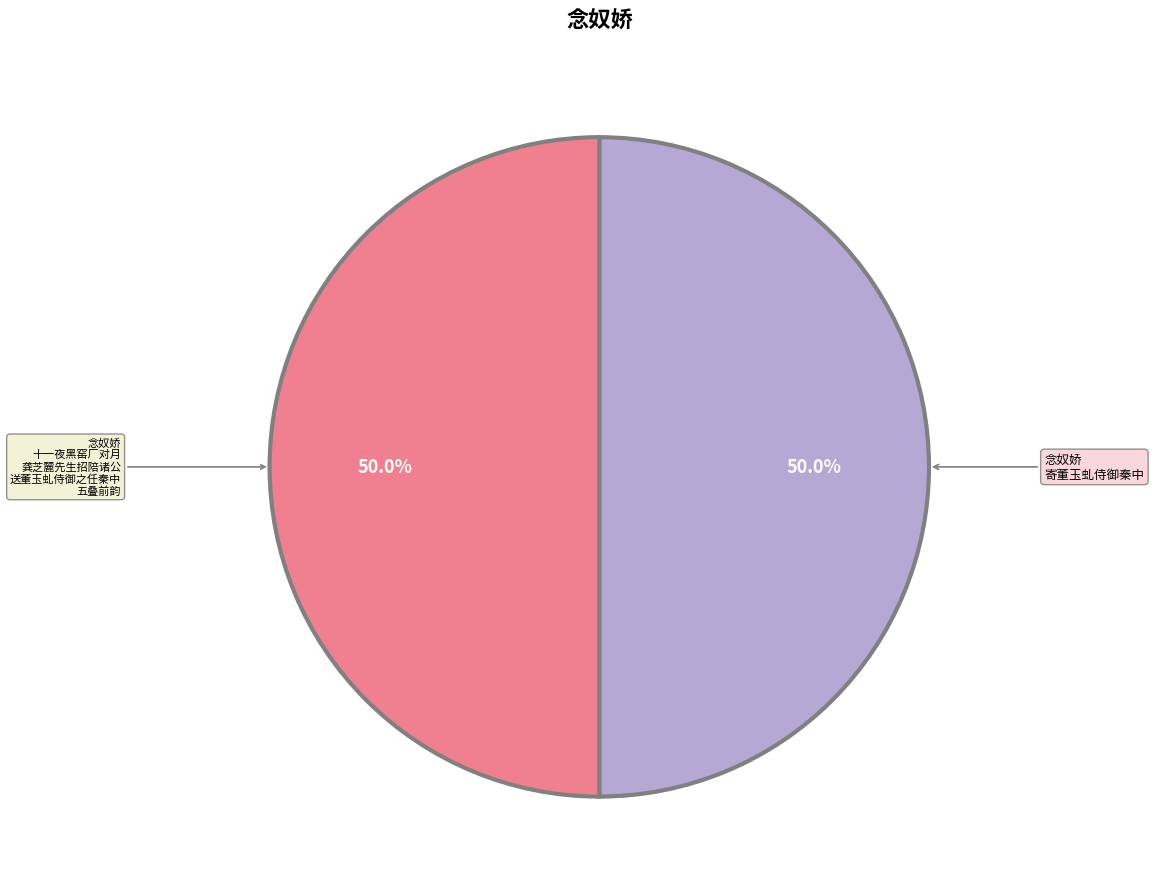

What percentage do 念奴娇 寄董玉虬侍御秦中 and 念奴娇 十一夜黑窑厂对月 龚芝麓先生招陪诸公 送董玉虬侍御之任秦中 五叠前韵 together represent?

100.0%